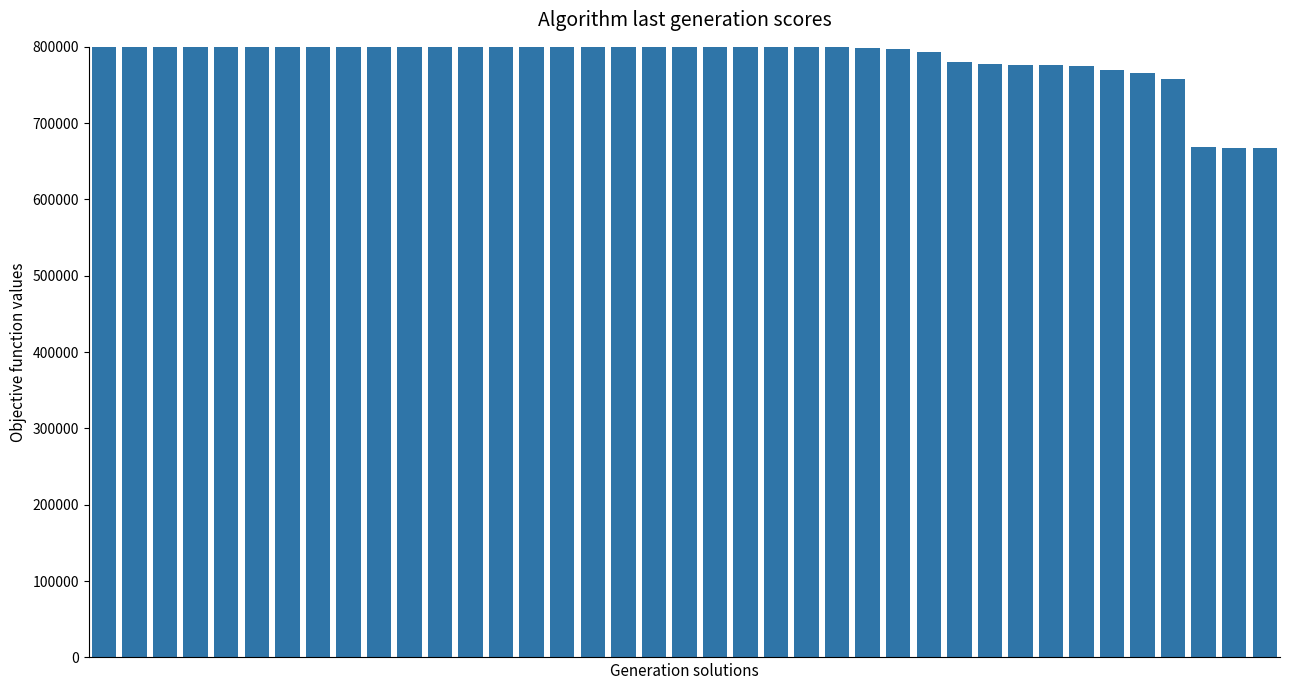

How many values exceed 810124?

20